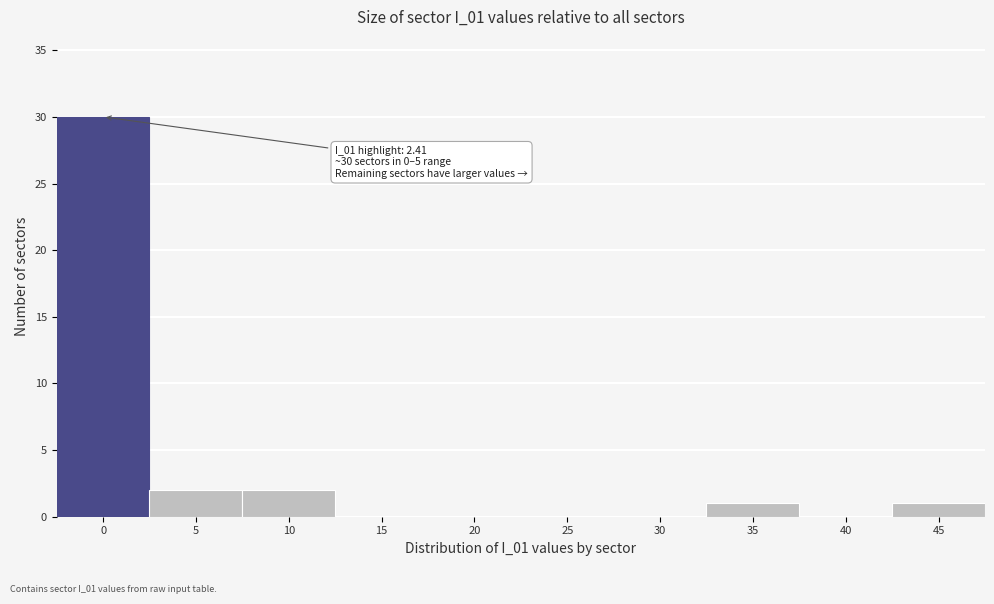

Reading left to right, transcribe all the data shown in this chart.

0=30	5=2	10=2	15=0	20=0	25=0	30=0	35=1	40=0	45=1